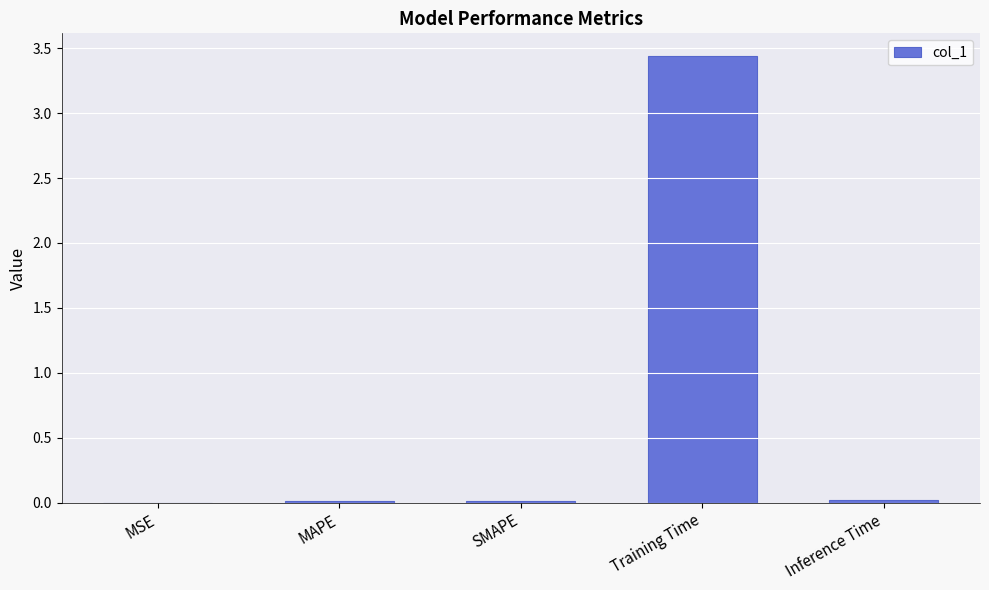

Are the bars grouped side by side (vs. stacked)?

No